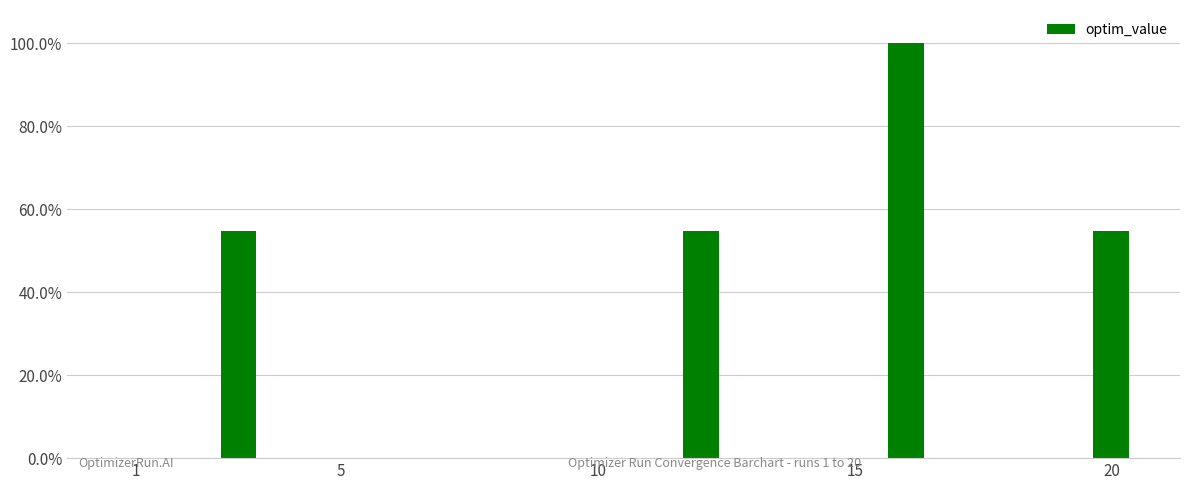

Does the chart contain stacked bars?

No